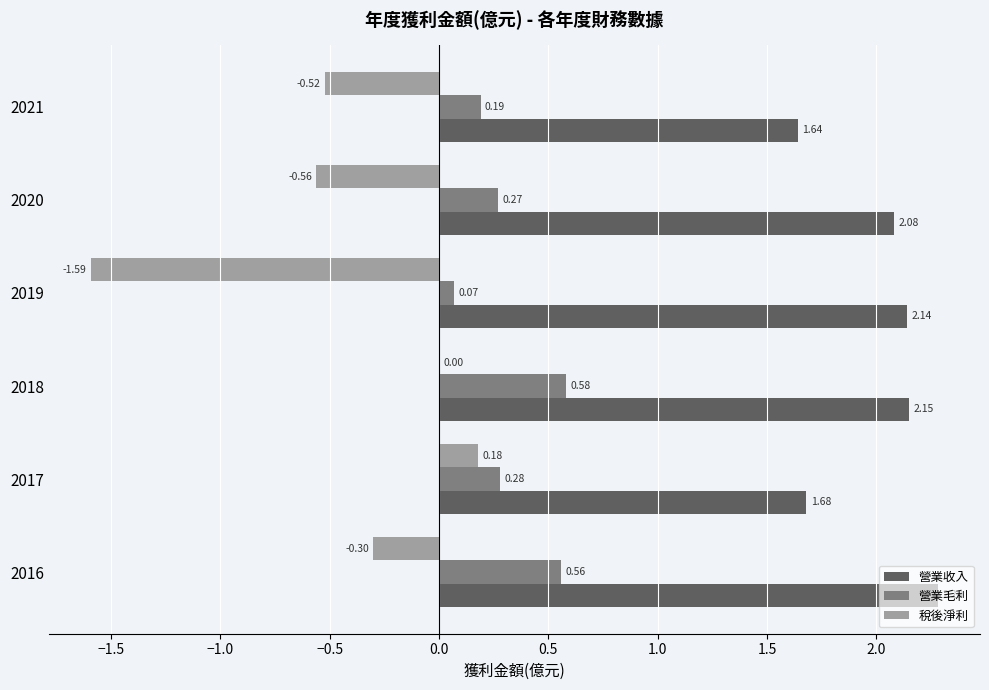

What is the sum of all 稅後淨利 values?

-2.8